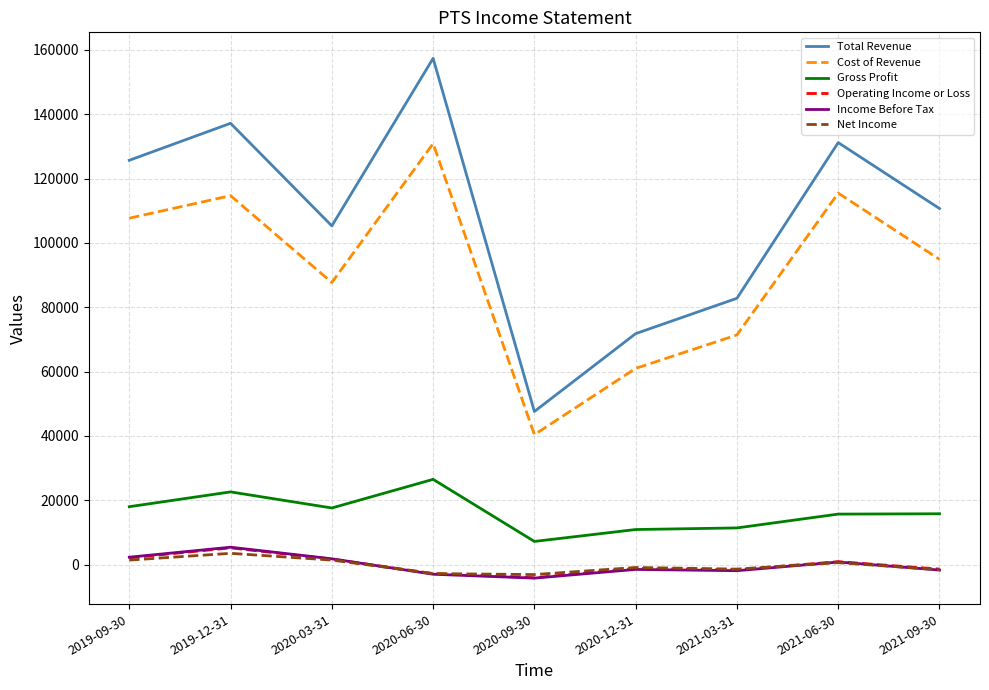

What is the spread (max minus min) of values at 2021-03-31?

84700